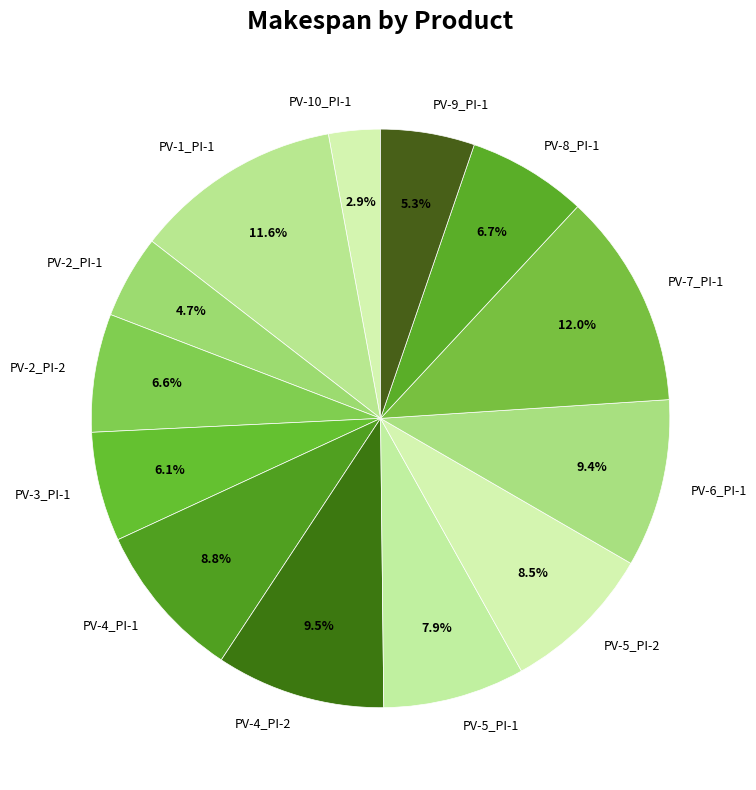

Is there any slice that represents more than half of the pie?

No